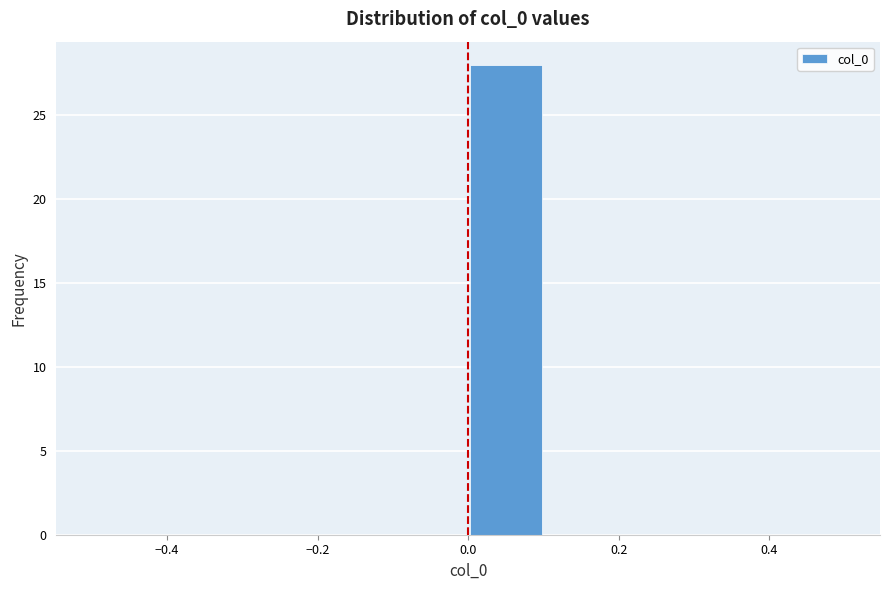

Reading left to right, list every bar in this chart as the range it spans on the x-axis followed by its height. The values are not printed on the chart, so give them approximately, as read against the axis.

-0.5 to -0.4: 0
-0.4 to -0.3: 0
-0.3 to -0.2: 0
-0.2 to -0.1: 0
-0.1 to 0.0: 0
0.0 to 0.1: 28
0.1 to 0.2: 0
0.2 to 0.3: 0
0.3 to 0.4: 0
0.4 to 0.5: 0